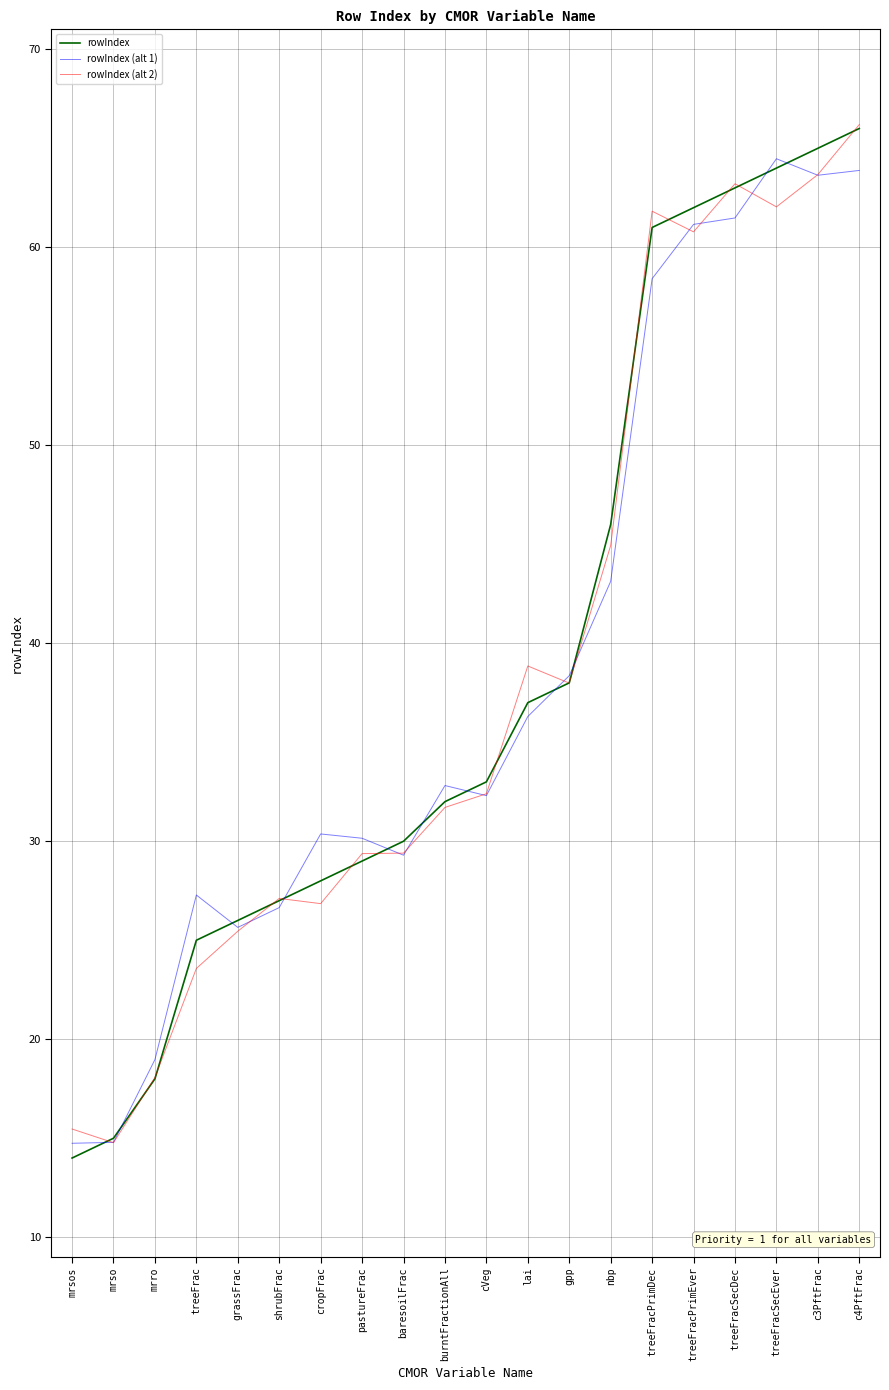

At which label is rowIndex (alt 1) closest to 39?

gpp